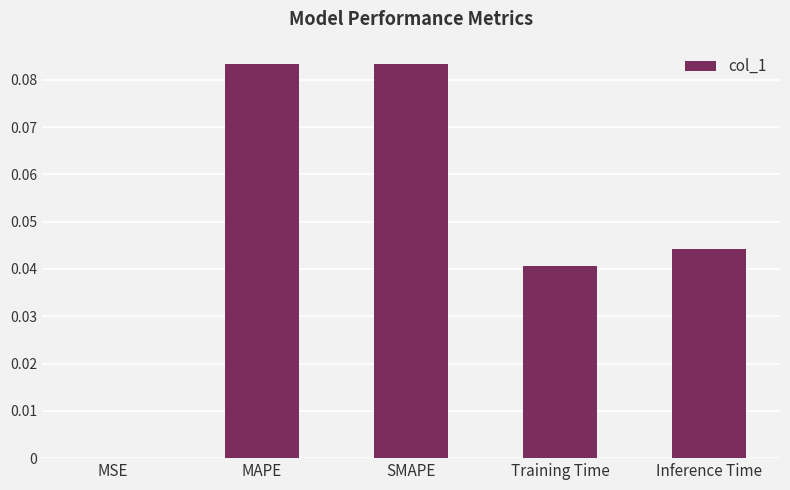

What is the sum of all values?

0.3